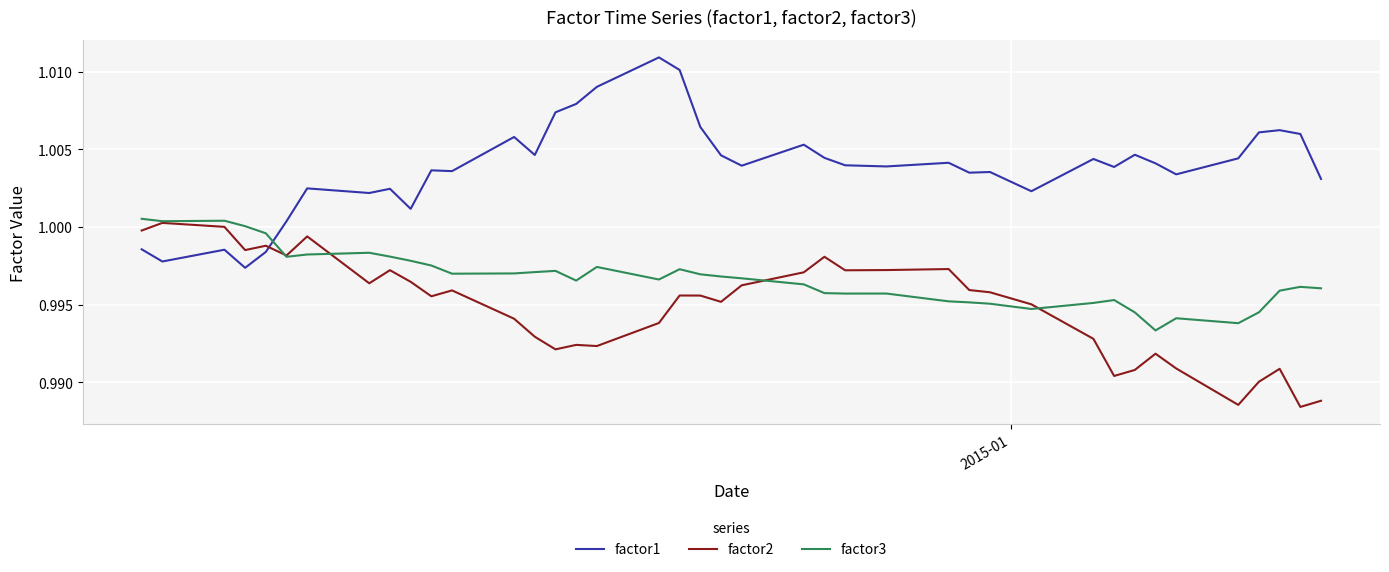

True or false: factor3 and factor1 intersect in this chart.

True